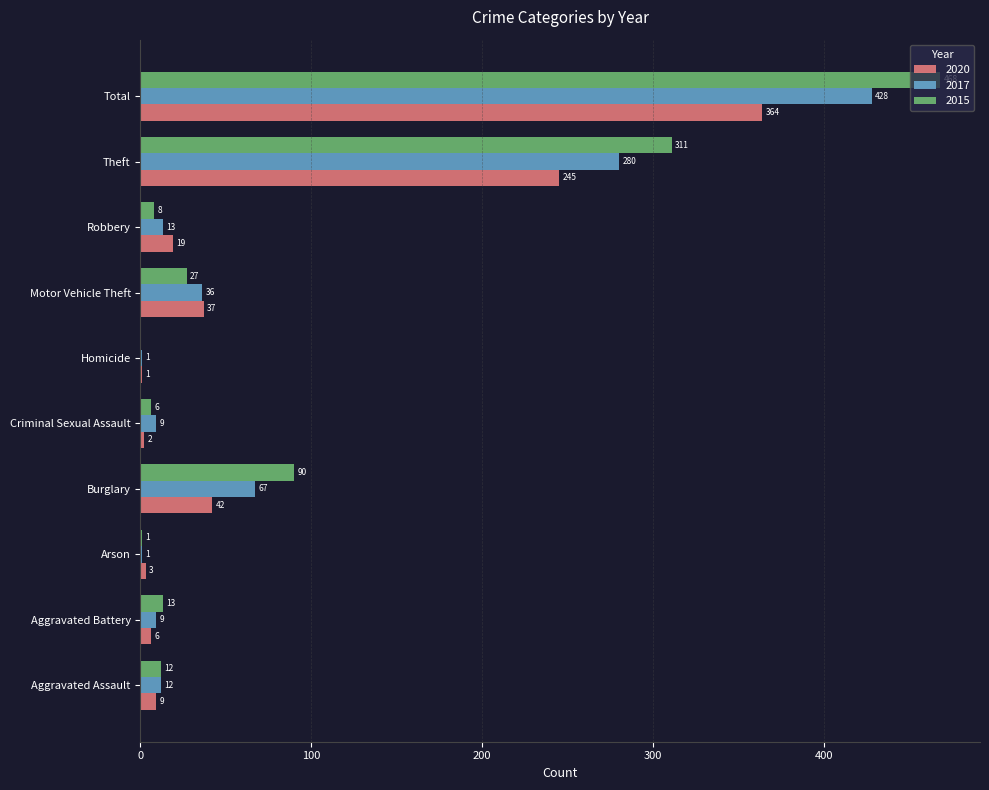

The value of 2015 at Homicide is 211. True or false?

False